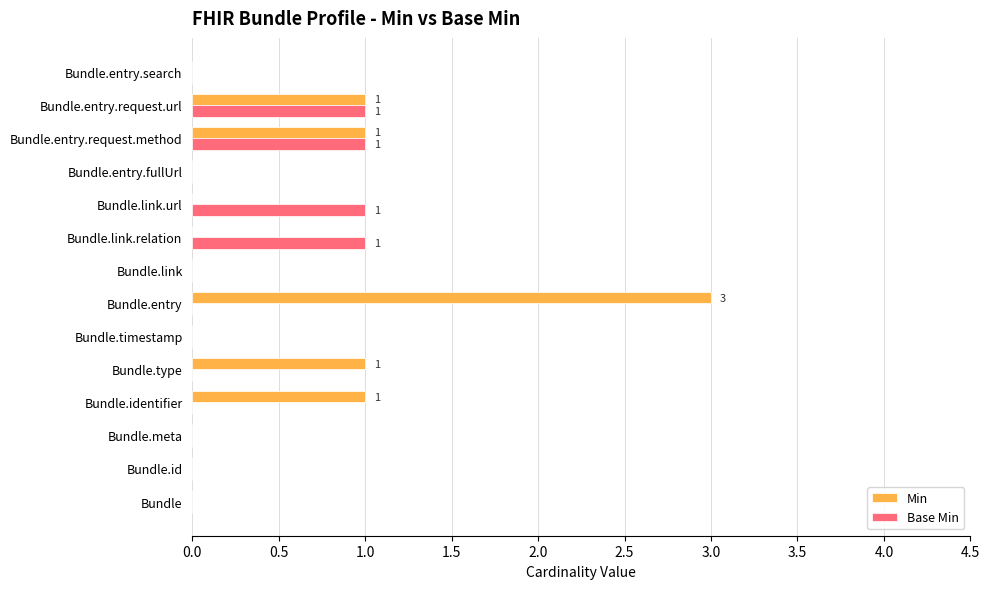

The value of Base Min at Bundle.link.url is 1. True or false?

True